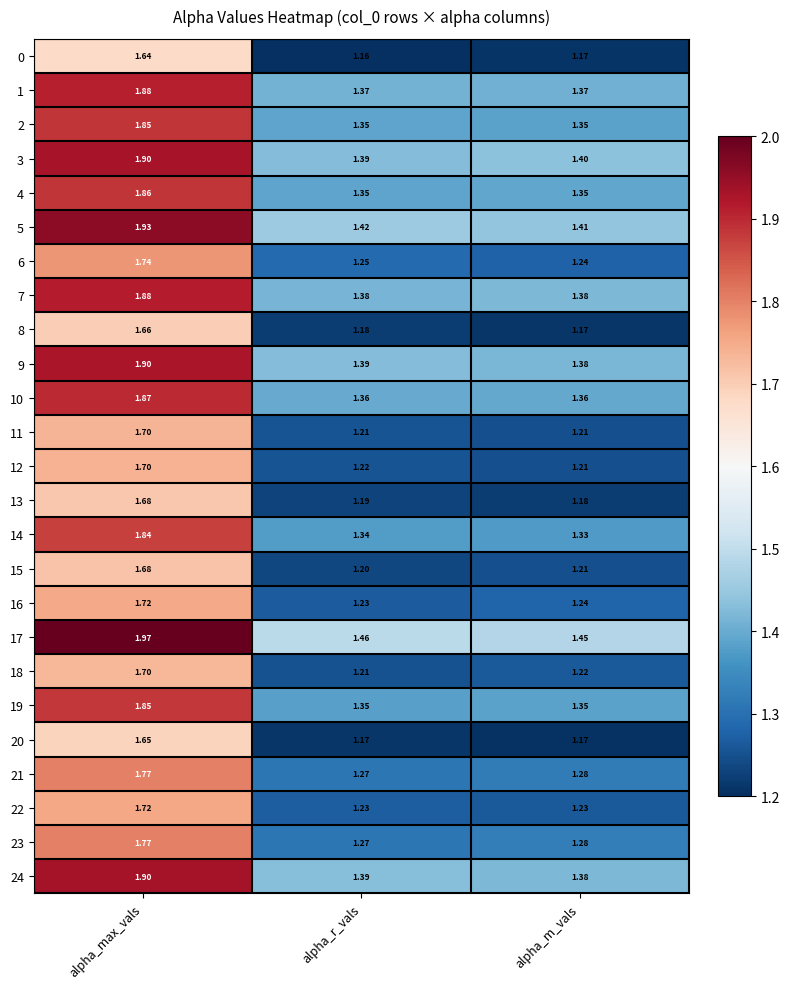

Where is 23 nearest to the value 1?

alpha_r_vals